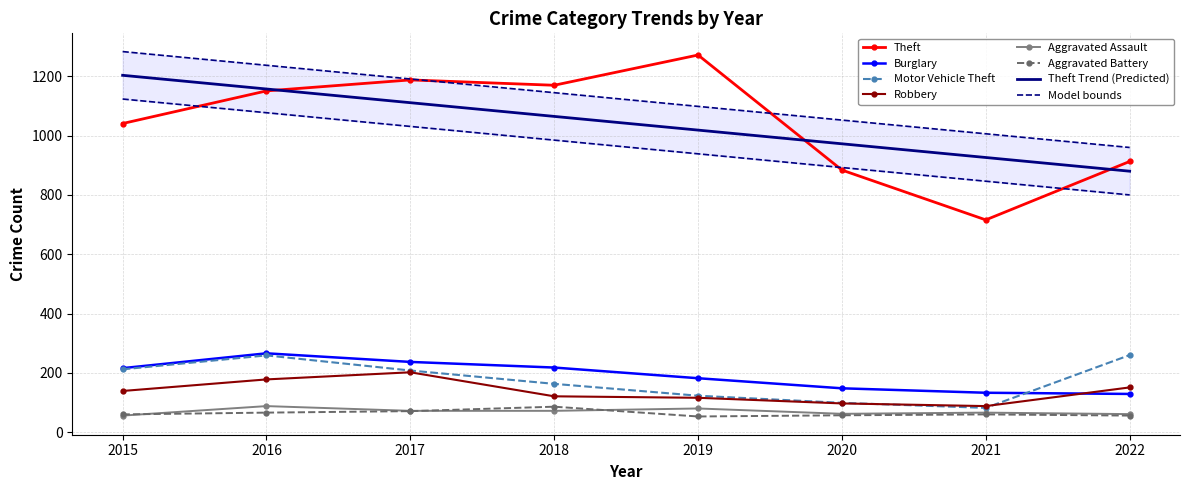

Rank the categories by Aggravated Battery value from highest to lowest.

2018, 2017, 2016, 2015, 2021, 2020, 2022, 2019